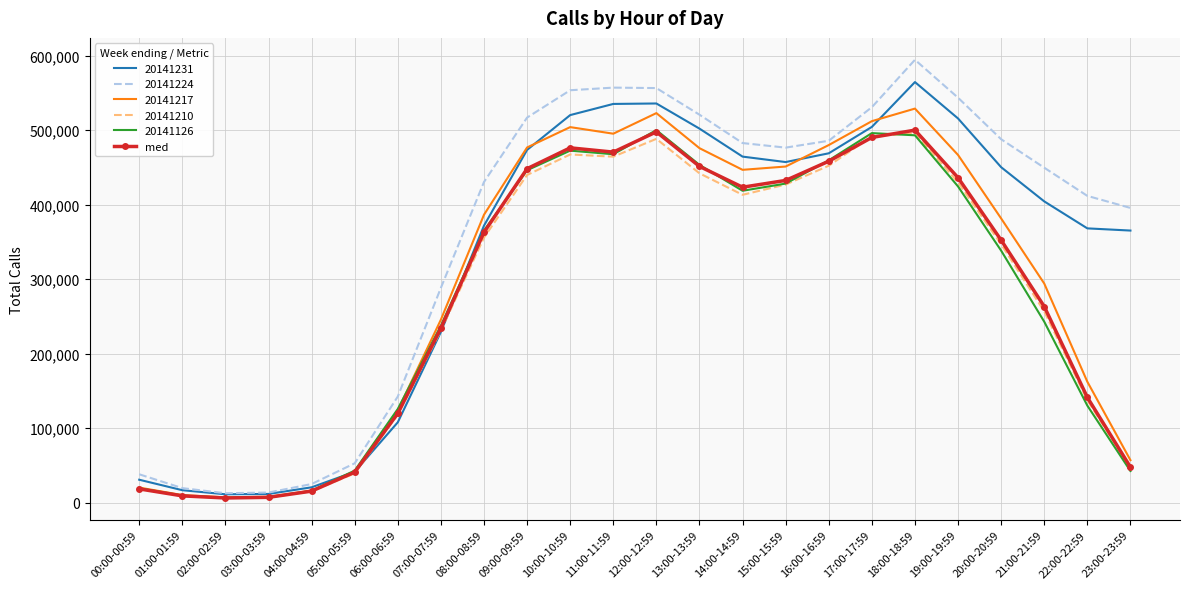

What is the highest value of the 20141217 series?

528866